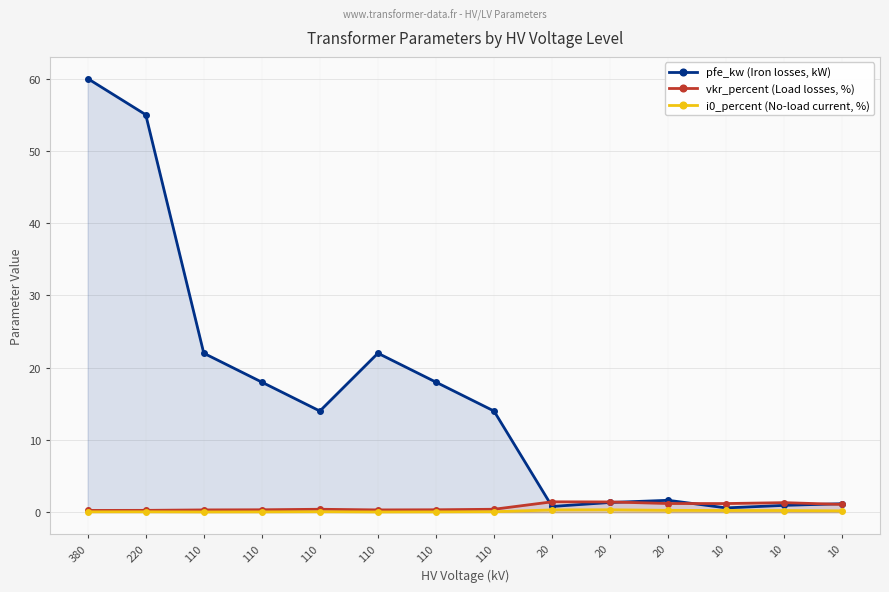

Reading left to right, extract all data points from this chart.

pfe_kw (Iron losses, kW): 380=60.0	220=55.0	110=22.0	110=18.0	110=14.0	110=22.0	110=18.0	110=14.0	20=0.8	20=1.4	20=1.6	10=0.6	10=0.9	10=1.2
vkr_percent (Load losses, %): 380=0.2	220=0.3	110=0.3	110=0.3	110=0.4	110=0.3	110=0.3	110=0.4	20=1.4	20=1.4	20=1.2	10=1.2	10=1.3	10=1.1
i0_percent (No-load current, %): 380=0.1	220=0.1	110=0.0	110=0.1	110=0.1	110=0.0	110=0.1	110=0.1	20=0.3	20=0.3	20=0.3	10=0.2	10=0.2	10=0.2